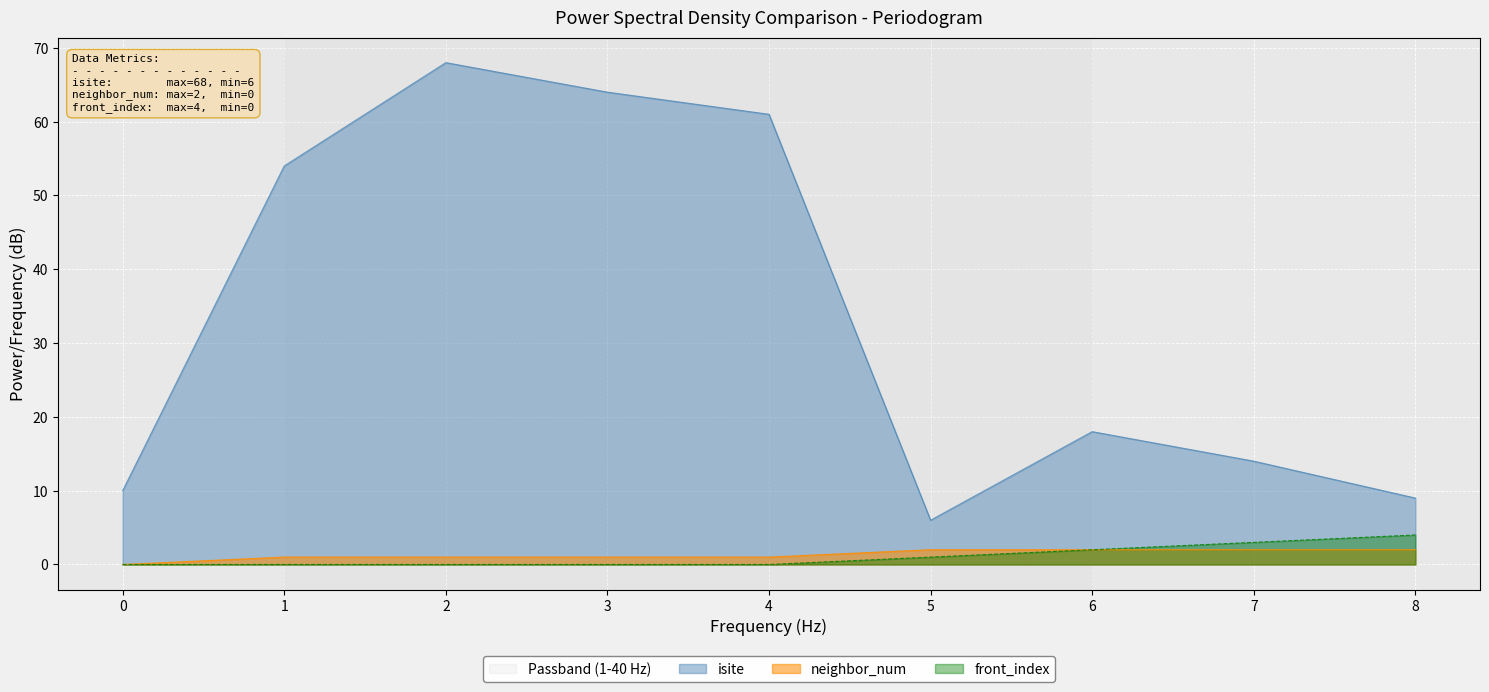

What is the value of the neighbor_num point at the 3rd from the left?

1